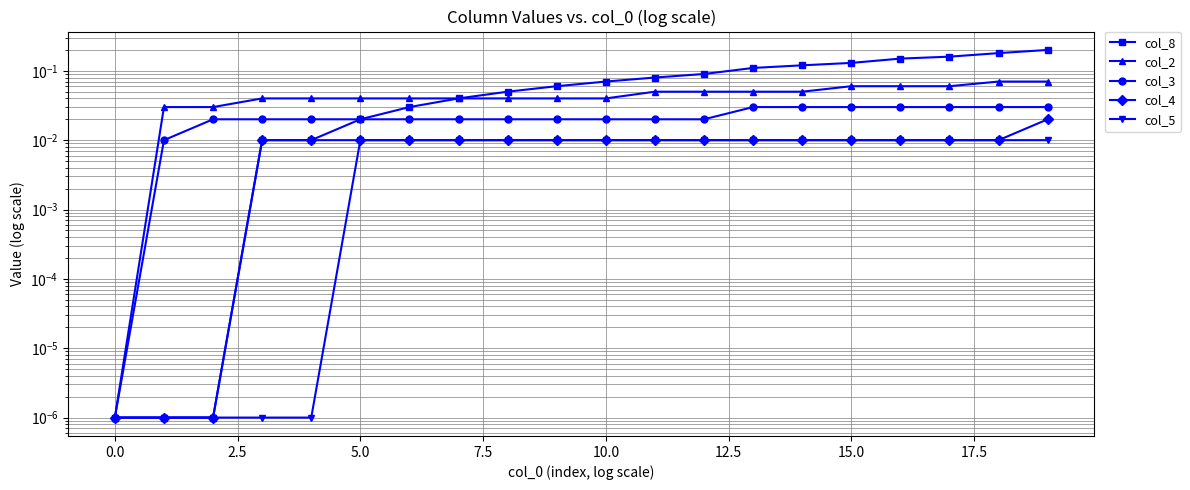

Reading right to left, list all the values displayed in this chart.

col_8: 0.2	0.2	0.2	0.1	0.1	0.1	0.1	0.1	0.1	0.1	0.1	0.1	0.0	0.0	0.0	0.0	0.0	0.0	0.0	0.0
col_2: 0.1	0.1	0.1	0.1	0.1	0.1	0.1	0.1	0.1	0.0	0.0	0.0	0.0	0.0	0.0	0.0	0.0	0.0	0.0	0.0
col_3: 0.0	0.0	0.0	0.0	0.0	0.0	0.0	0.0	0.0	0.0	0.0	0.0	0.0	0.0	0.0	0.0	0.0	0.0	0.0	0.0
col_4: 0.0	0.0	0.0	0.0	0.0	0.0	0.0	0.0	0.0	0.0	0.0	0.0	0.0	0.0	0.0	0.0	0.0	0.0	0.0	0.0
col_5: 0.0	0.0	0.0	0.0	0.0	0.0	0.0	0.0	0.0	0.0	0.0	0.0	0.0	0.0	0.0	0.0	0.0	0.0	0.0	0.0